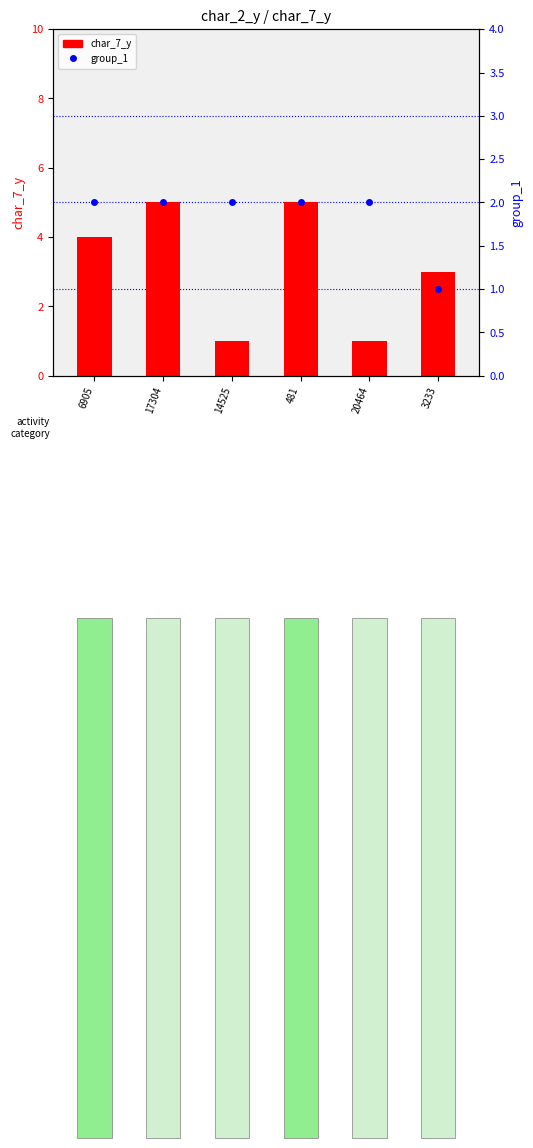

What is the sum of the group_1 values at 20464 and 481?

4